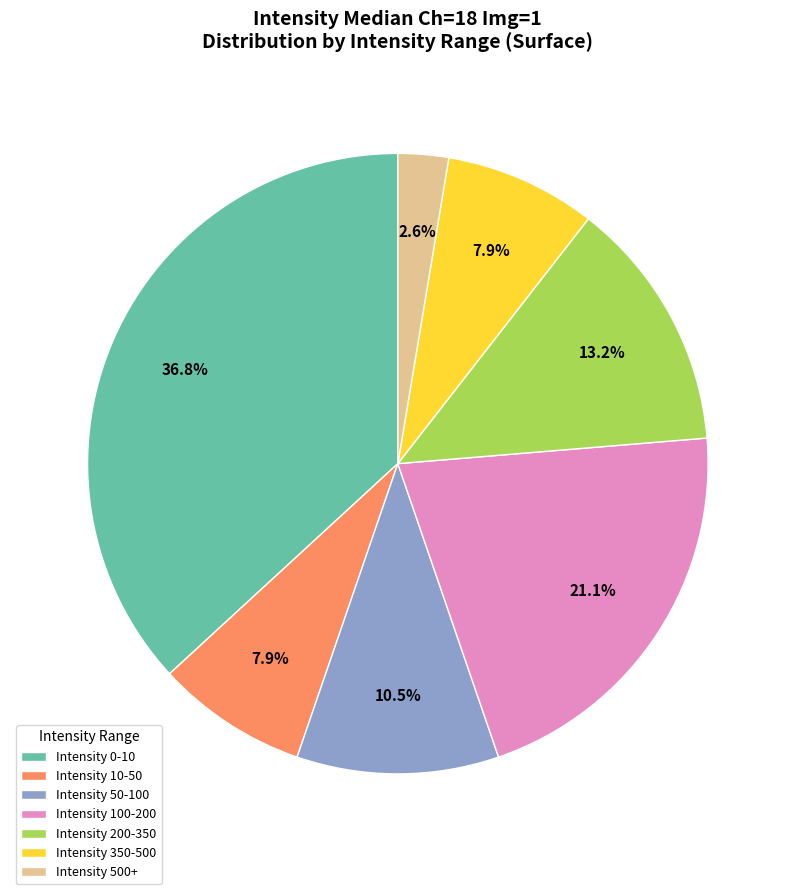

What is the ratio of the value at Intensity 50-100 to the value at Intensity 200-350?

0.8